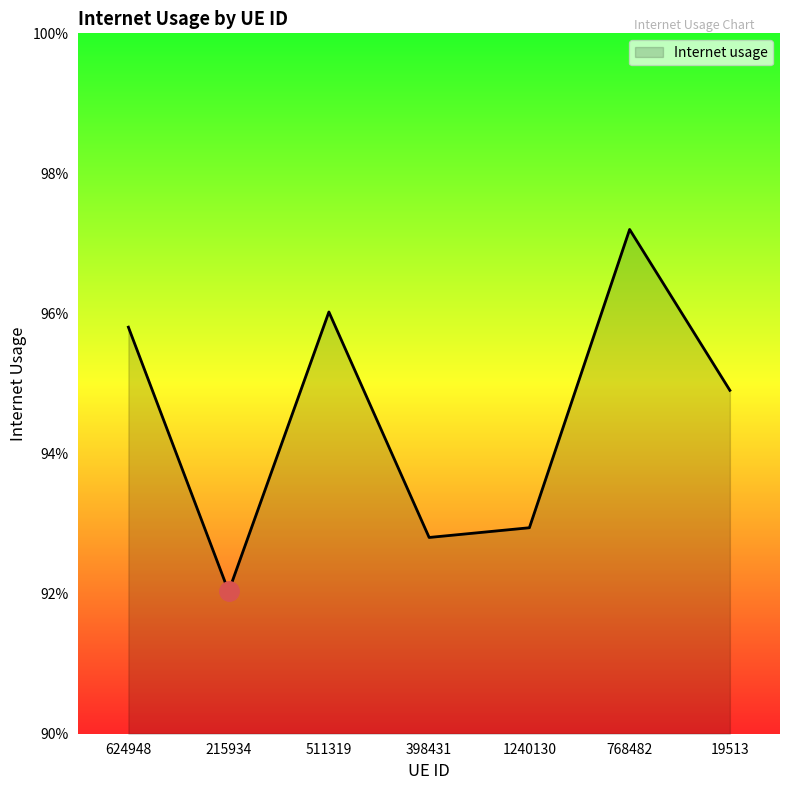

At which category does the data reach its first local valley?

215934